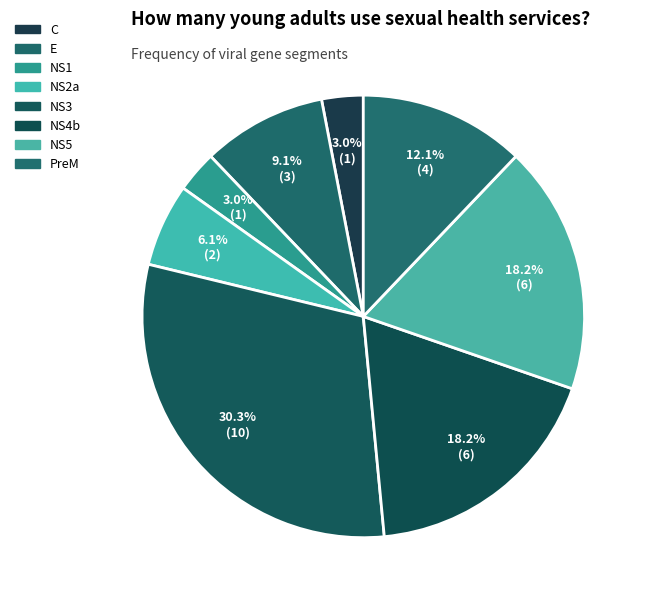

True or false: NS1 accounts for 3% of the total.

True